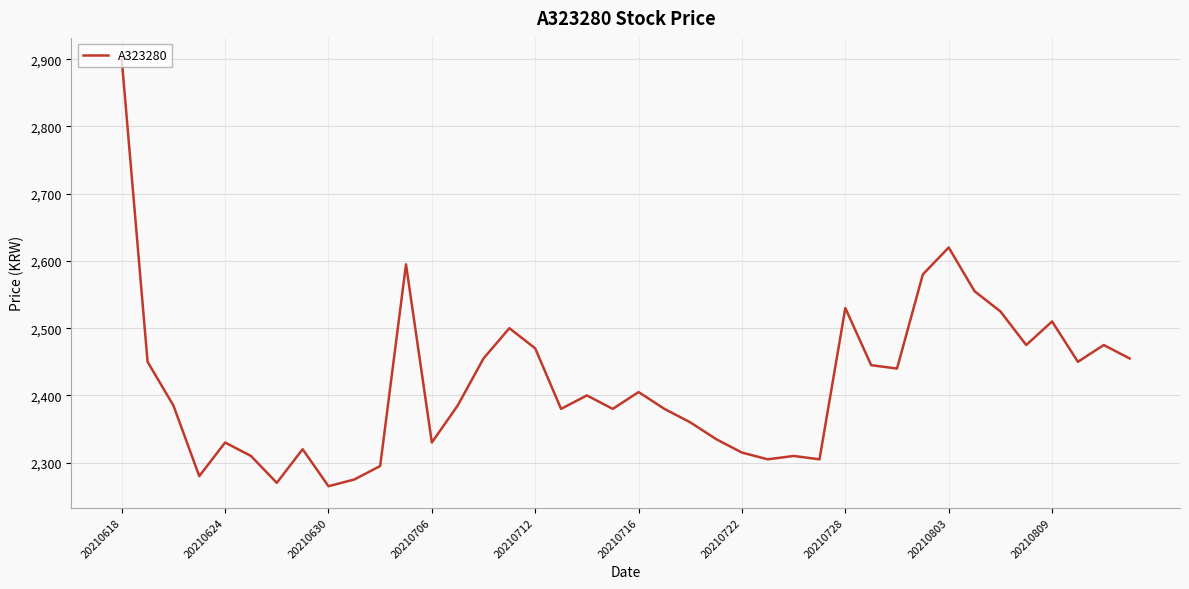

What is the maximum value shown in the chart?

2900